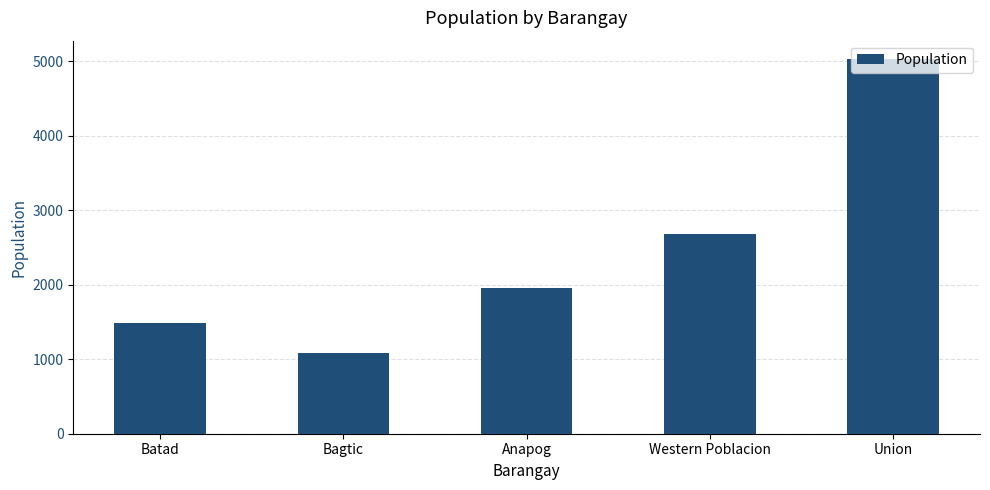

Reading left to right, what are all the values shown in this chart?

1488	1078	1951	2679	5023